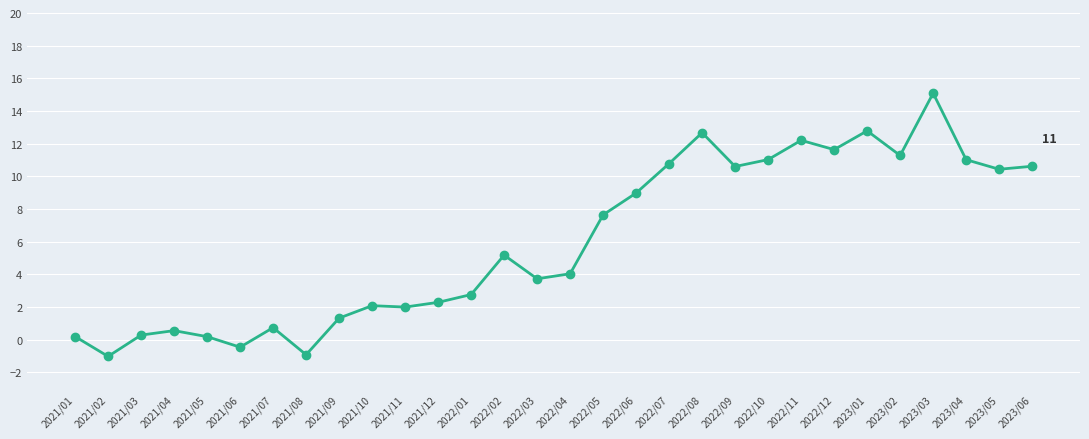

What is the label of the 5th point from the left?

2021/05